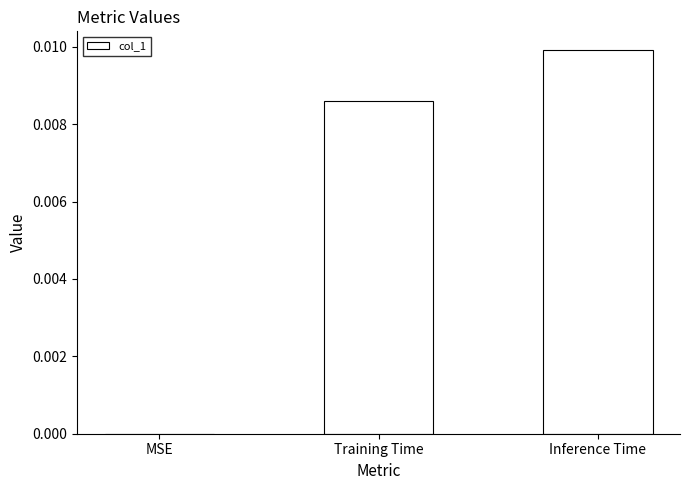

Between Inference Time and MSE, which is larger?

Inference Time